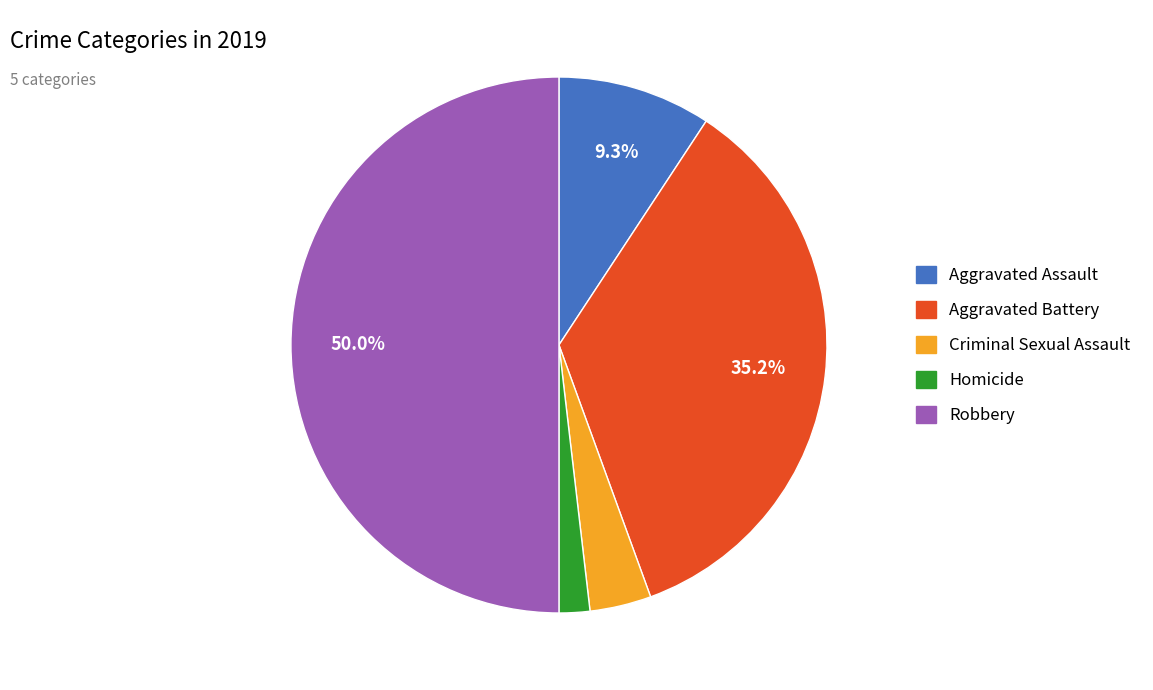

How many segments does this pie chart have?

5